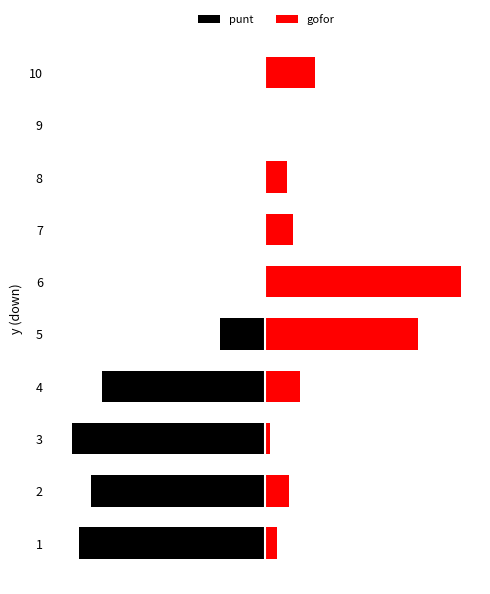

Reading right to left, transcribe all the data shown in this chart.

punt: 0.0	0.0	0.0	0.0	-0.0	-0.2	-0.8	-1.0	-0.9	-0.9
gofor: 0.2	0.0	0.1	0.1	1.0	0.8	0.2	0.0	0.1	0.1